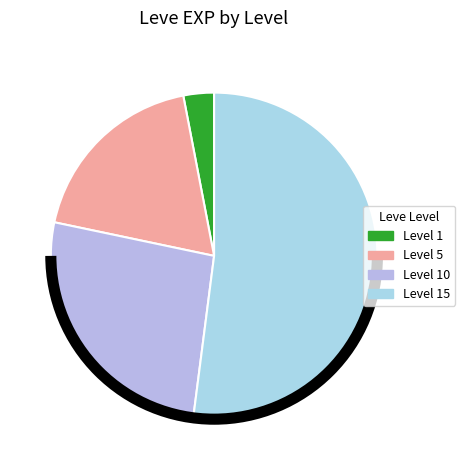

Which category has the biggest portion of the pie?

Level 15